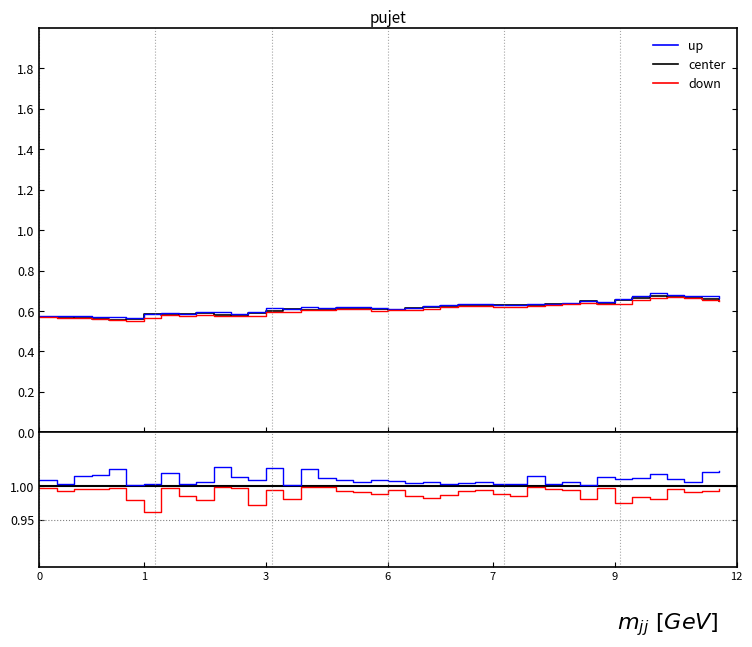

How many lines are shown in the chart?

3